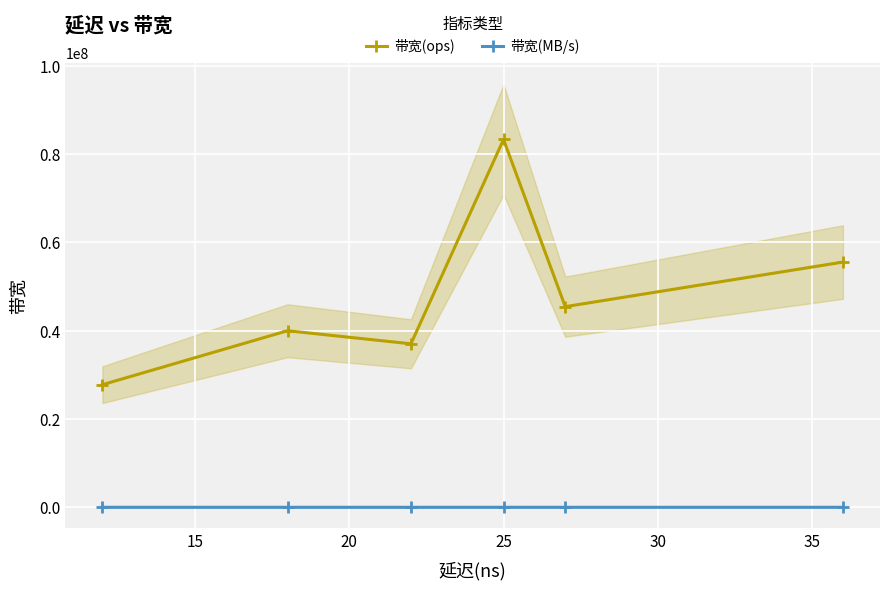

True or false: 带宽(ops) and 带宽(MB/s) intersect in this chart.

False